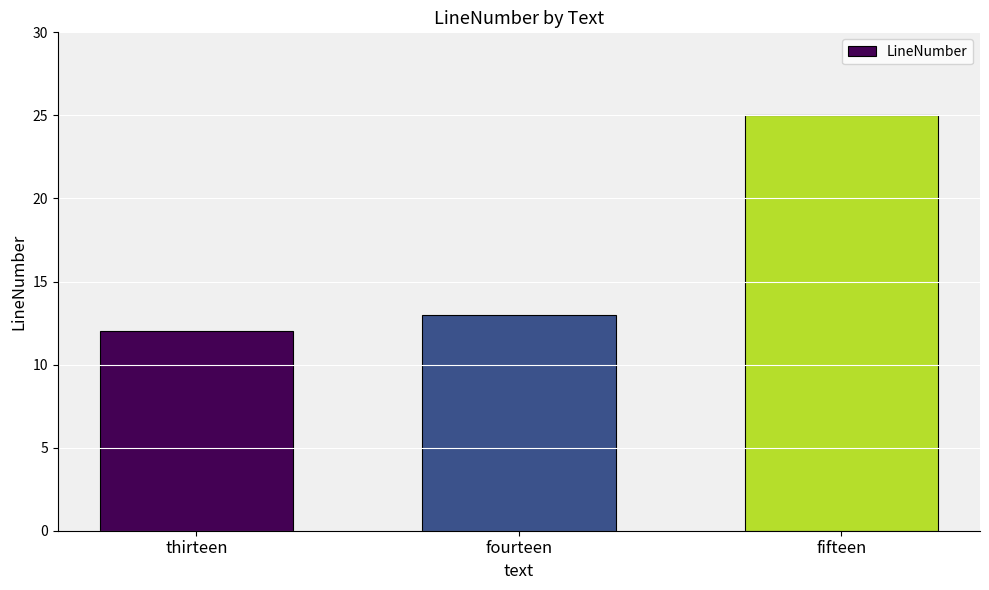

Read the value at fifteen, to the nearest 5.

25